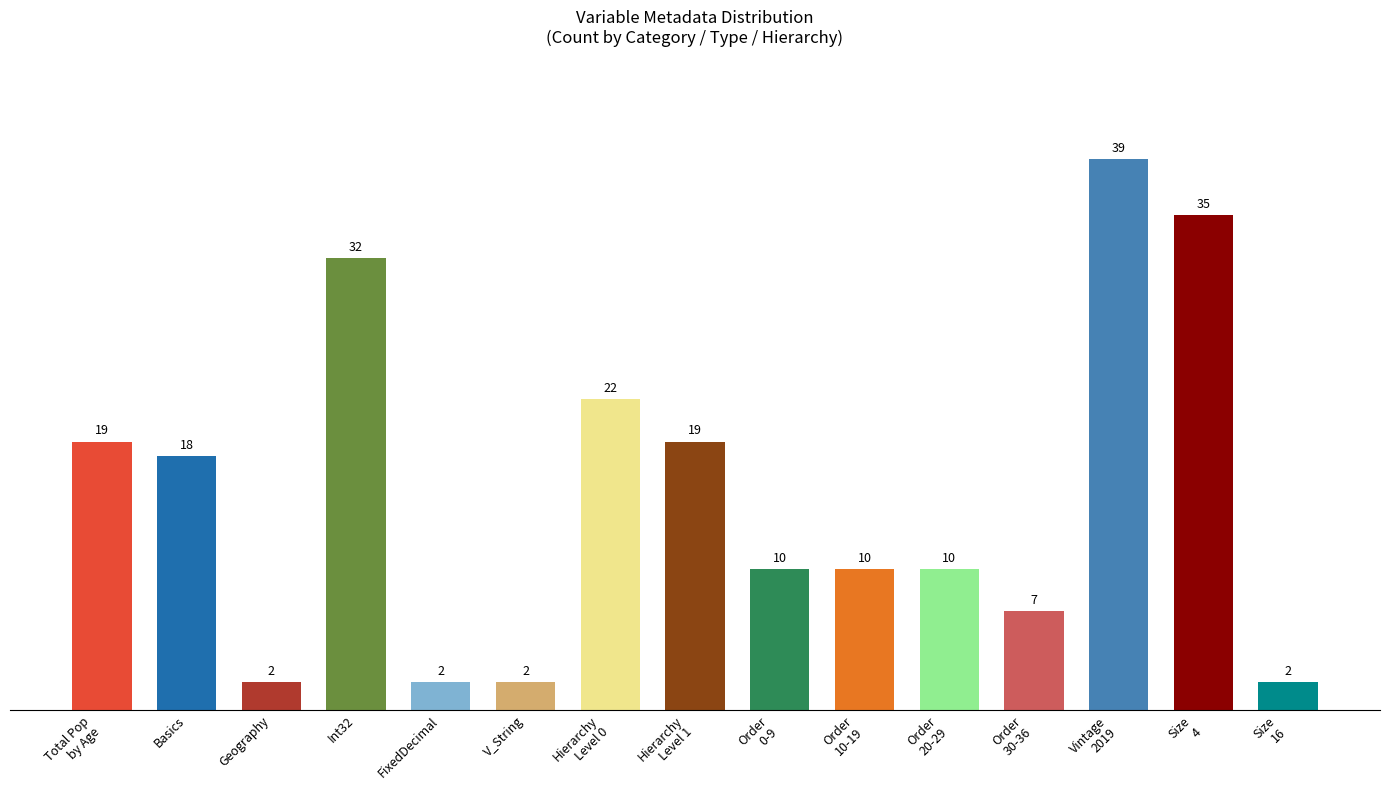

Approximately how many times larger is the value at FixedDecimal compared to V_String?

1.0